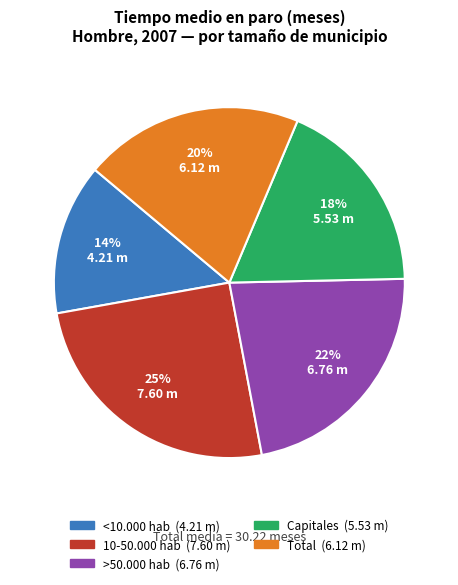

To the nearest percent, what is the average slice percentage?

20%